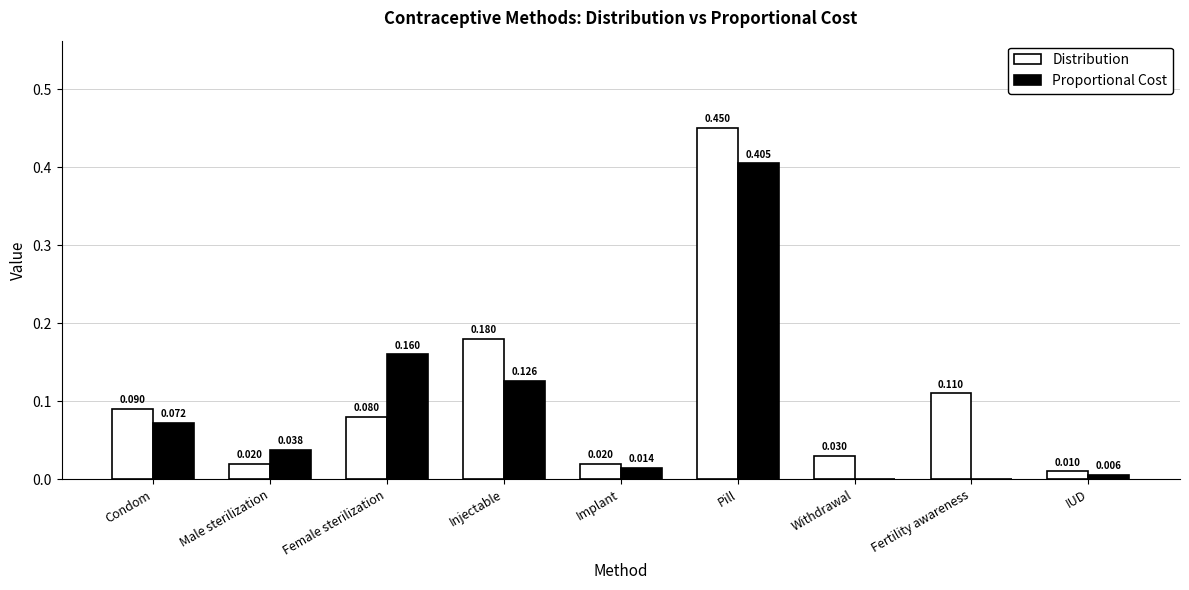

Which series has the largest total across all categories?

Distribution